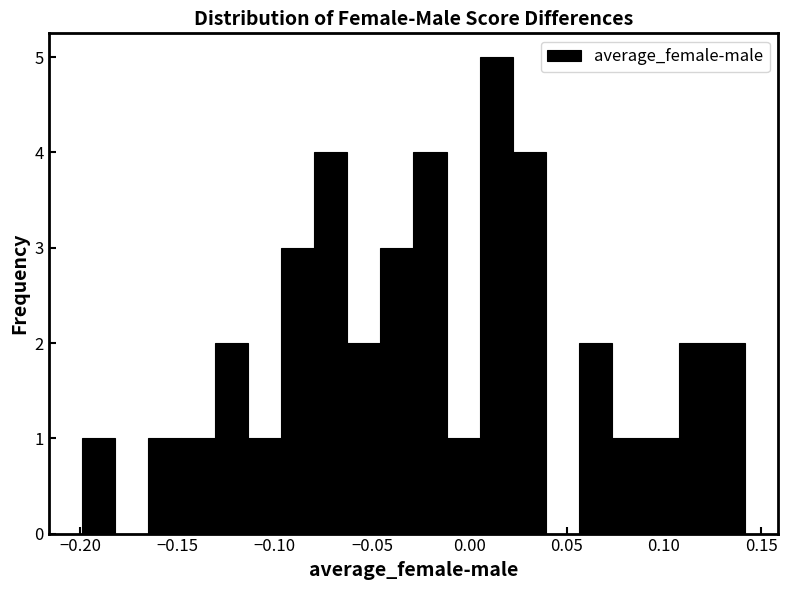

Around what value on the x-axis is the tallest bar? Give the approximate position of its centre, as read against the axis.

0.015